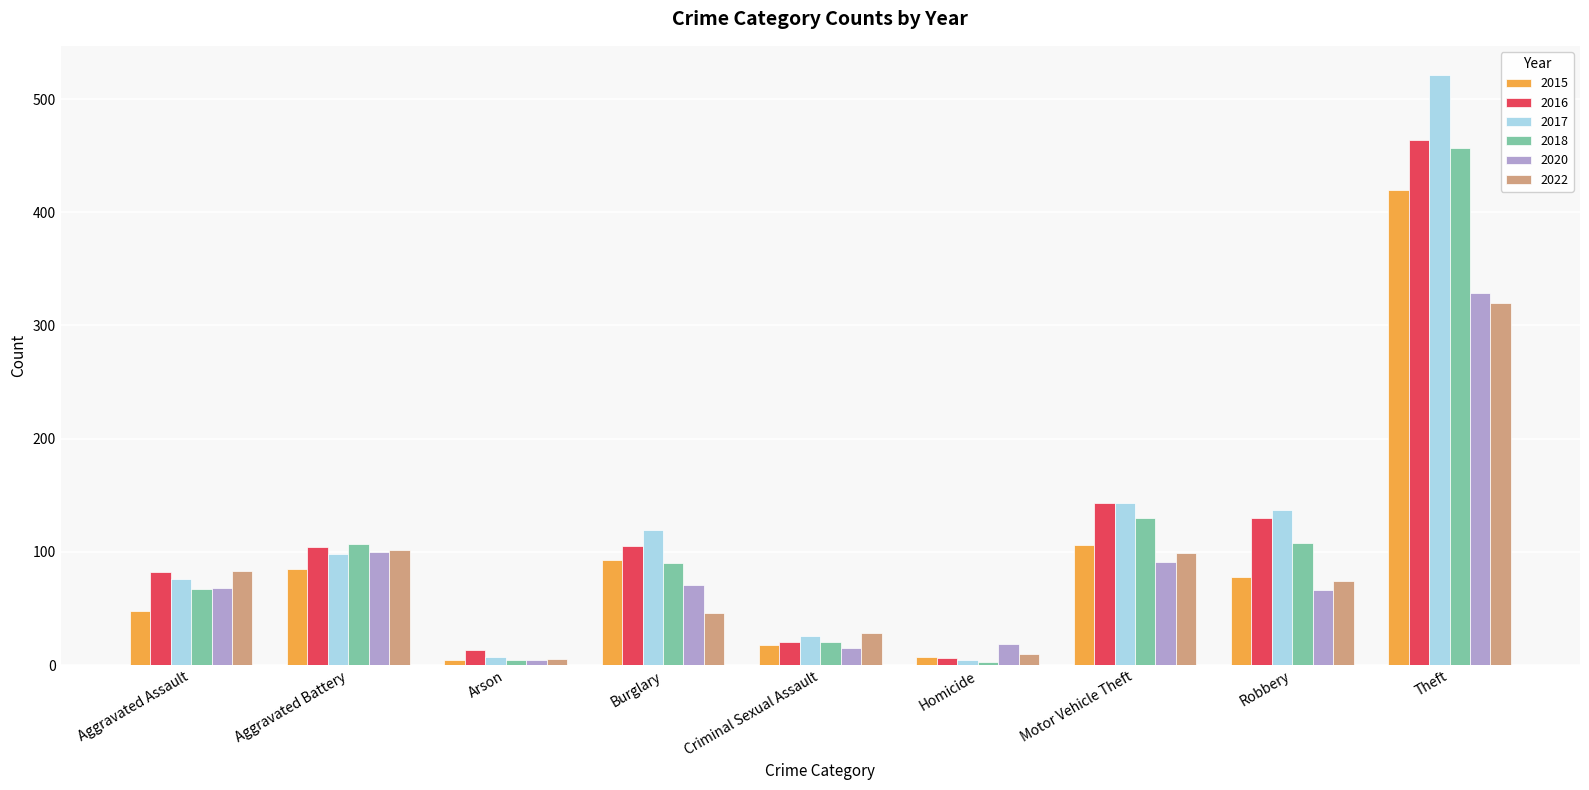

What is the label of the 1st bar from the left?

Aggravated Assault